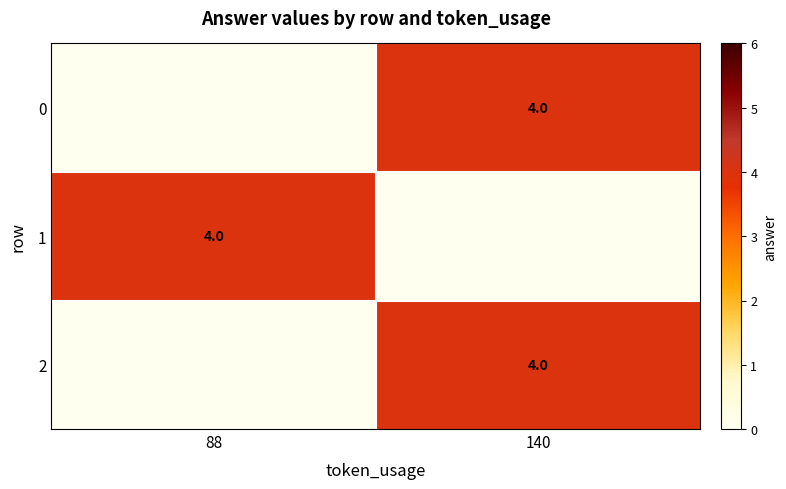

Is it true that 2 equals 4 at 140?

True